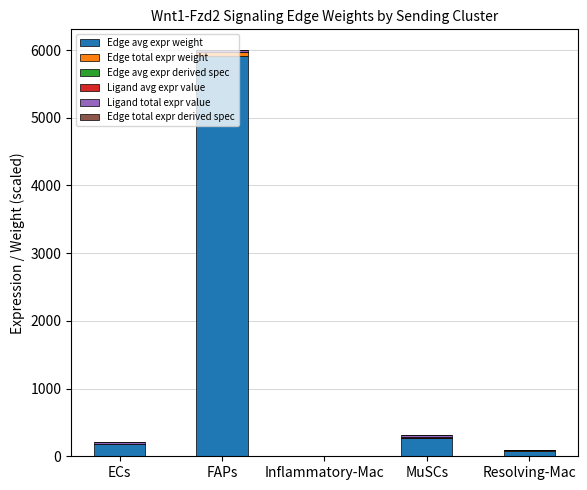

How many data points does each series have?

5